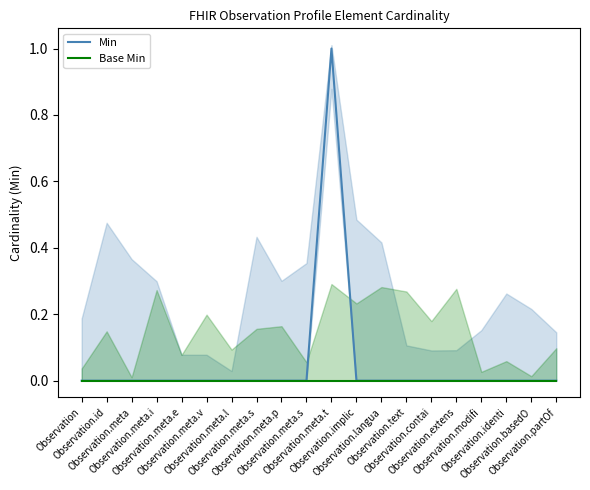

Reading left to right, list all the values displayed in this chart.

Min: 0	0	0	0	0	0	0	0	0	0	1	0	0	0	0	0	0	0	0	0
Base Min: 0	0	0	0	0	0	0	0	0	0	0	0	0	0	0	0	0	0	0	0